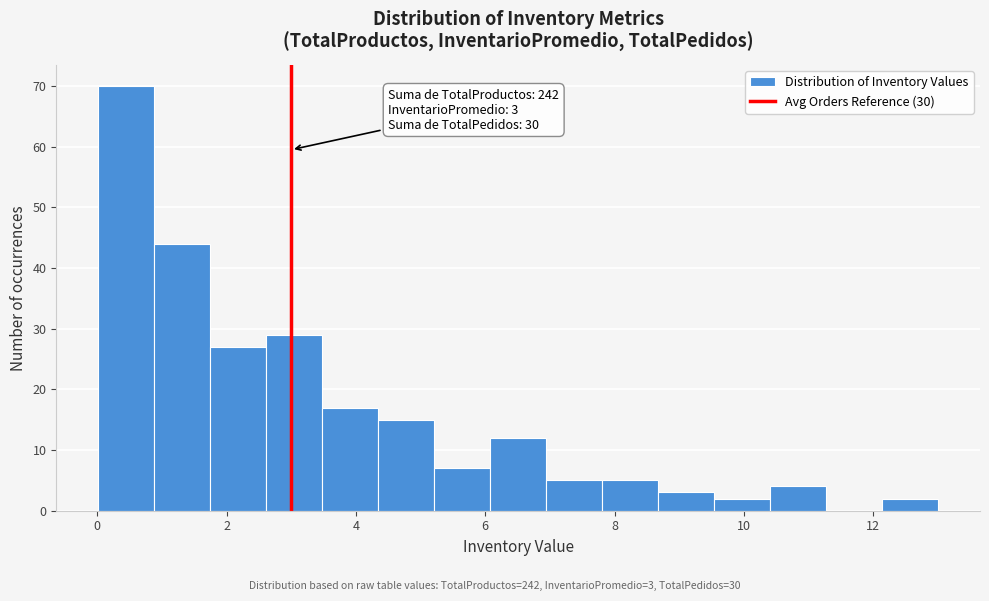

Over which range of the x-axis is the bar tallest?

0.0 to 0.8